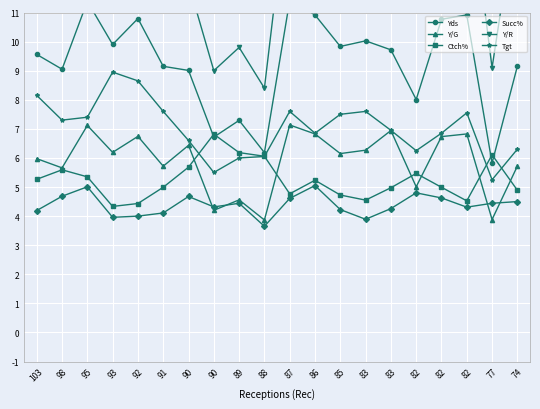

Where do Tgt and Ctch% first cross each other?

90 and 90